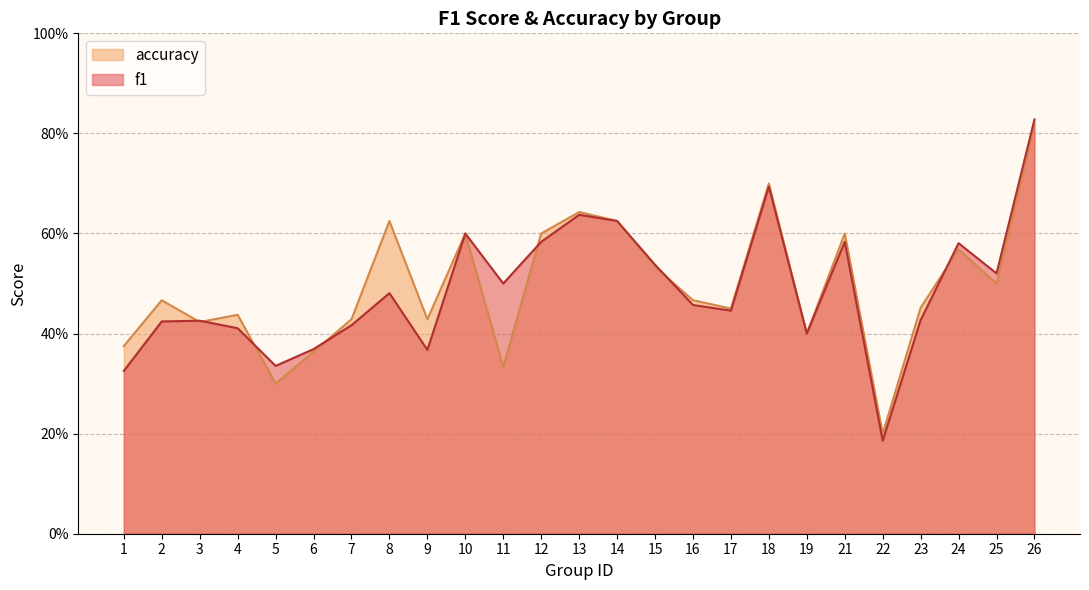

Is it true that accuracy equals 0.6 at 21?

True